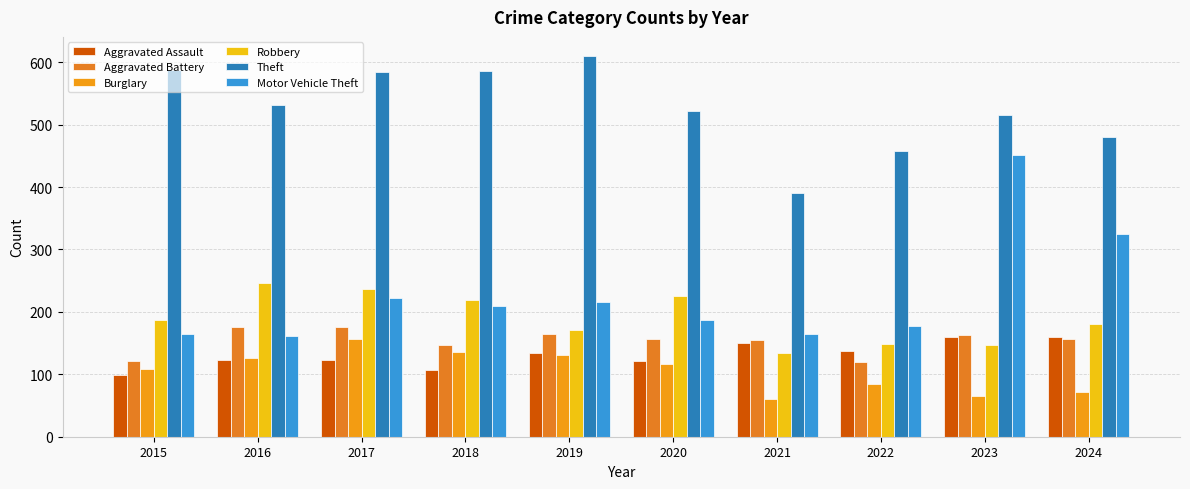

Which series changed the most between 2016 and 2023?

Motor Vehicle Theft